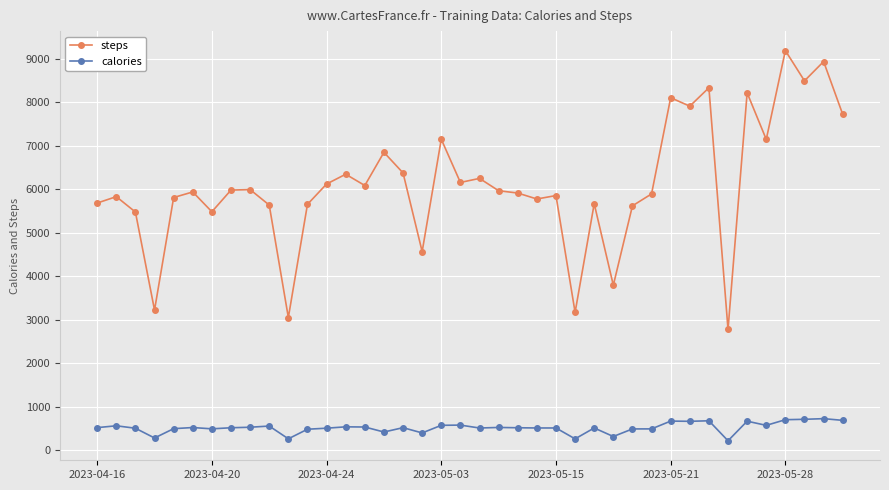

True or false: calories has more than 0 points higher than both neighbors.

True